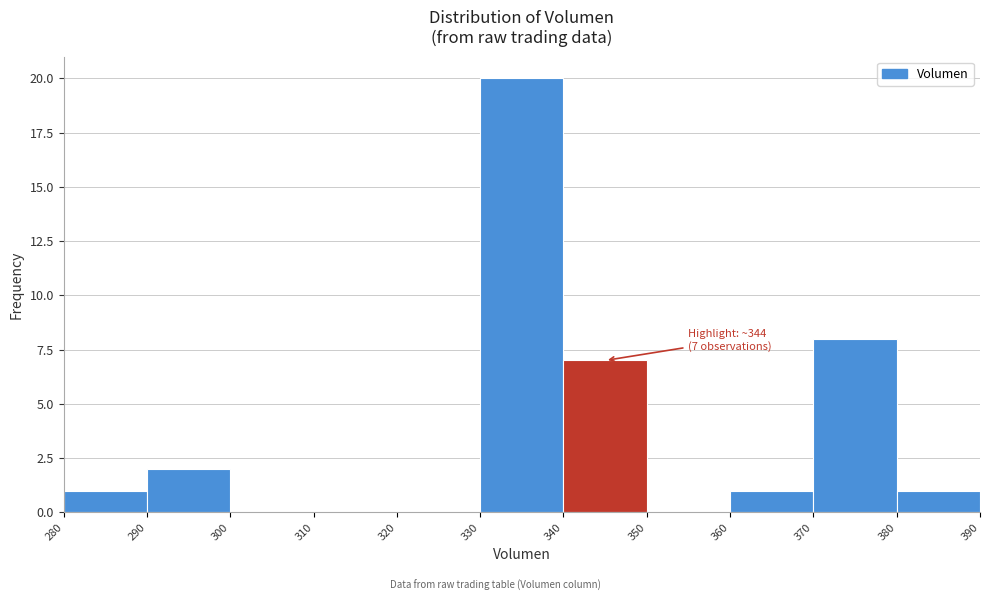

Over which range of the x-axis is the bar tallest?

330 to 340